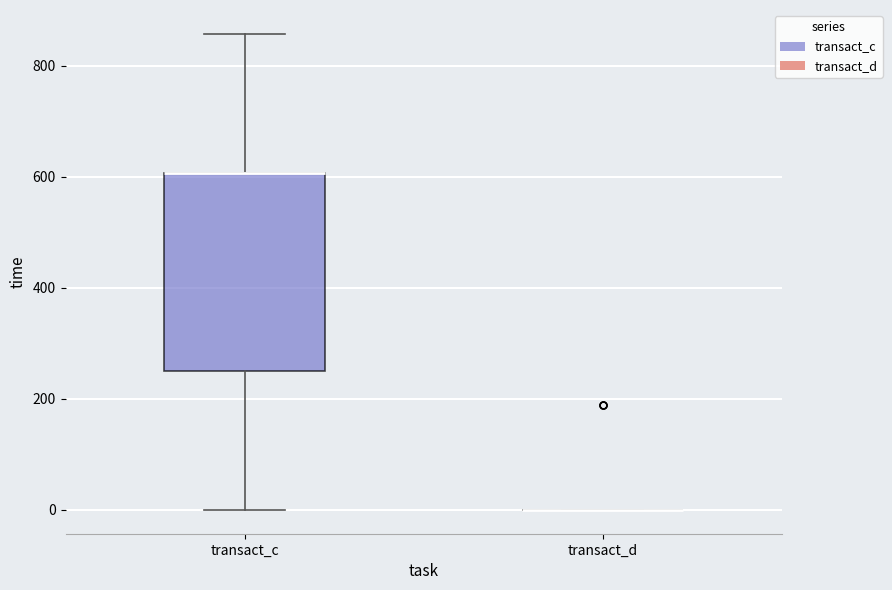

Reading left to right, transcribe this box plot: for each box, give where its median line is, the range the box spans, and where its two whiskers end, as read against the y-axis. The values are not printed on the chart, so give them approximately, as read against the axis.

transact_c: median 600 (drawn on the box's upper edge), box 260 to 600, whiskers 0 to 860
transact_d: box collapsed to a line at 0, whiskers 0 to 0